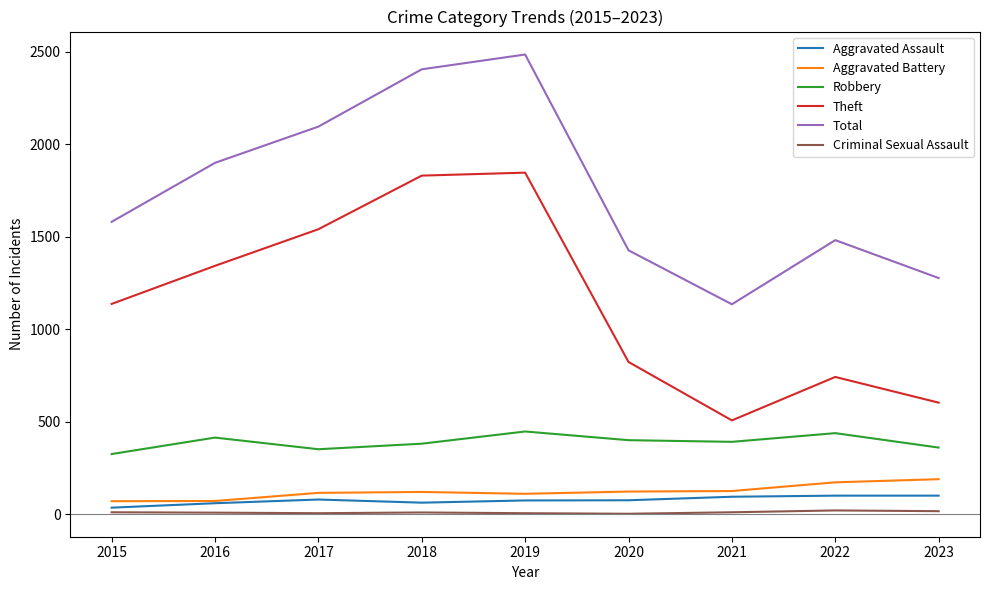

Where is the first local maximum for Total?

2019